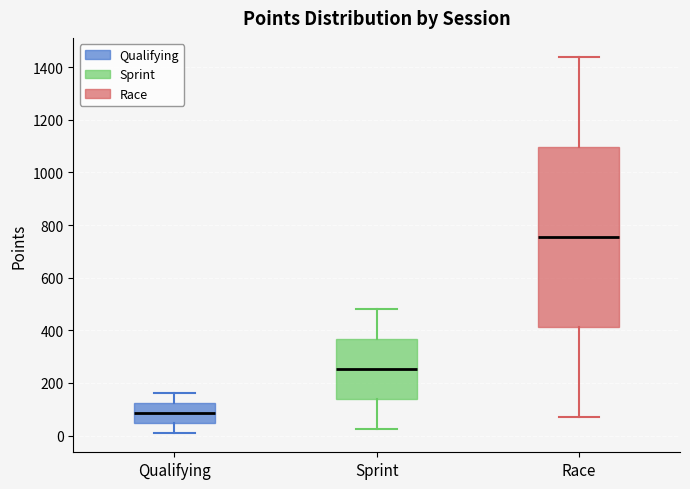

Reading left to right, read every box against the y-axis: the position of its median line, the range the box covers, and the ends of its whiskers. The values are not printed on the chart, so give them approximately, as read against the axis.

Qualifying: median 80, box 40 to 120, whiskers 0 to 160
Sprint: median 260, box 140 to 360, whiskers 20 to 480
Race: median 760, box 420 to 1100, whiskers 80 to 1440